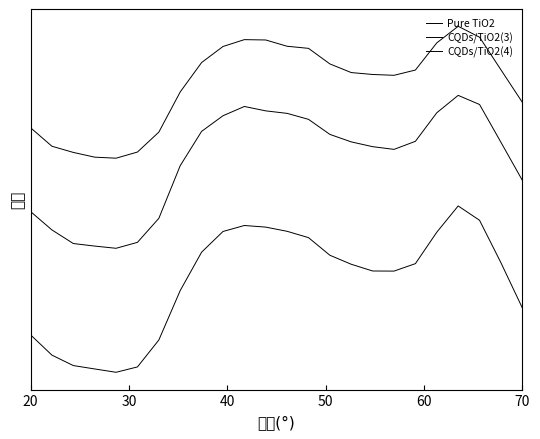

List the series in order of their overall mean, lowest first.

Pure TiO2, CQDs/TiO2(3), CQDs/TiO2(4)